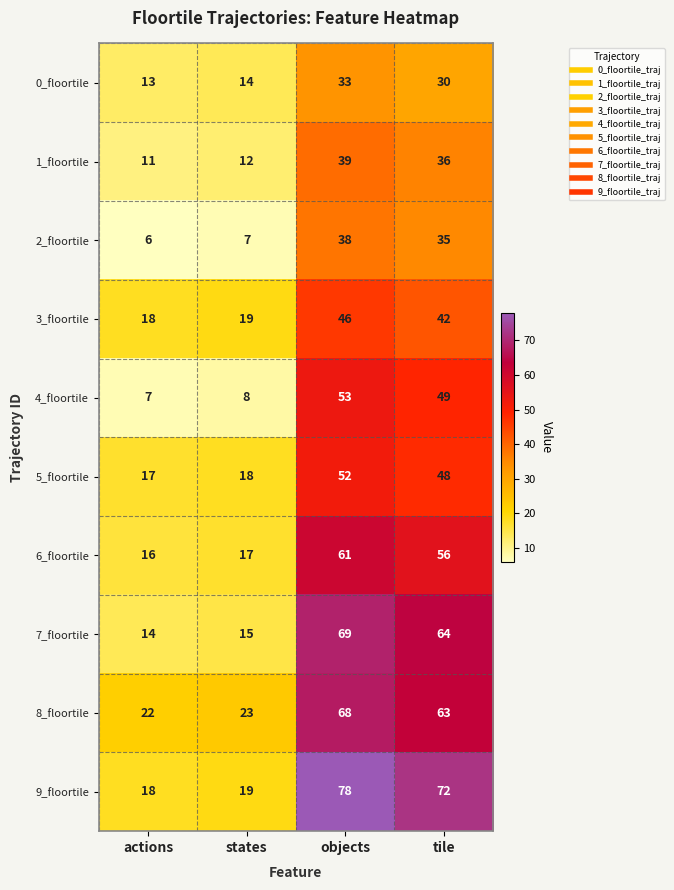

Rank the categories by 8_floortile value from highest to lowest.

objects, tile, states, actions